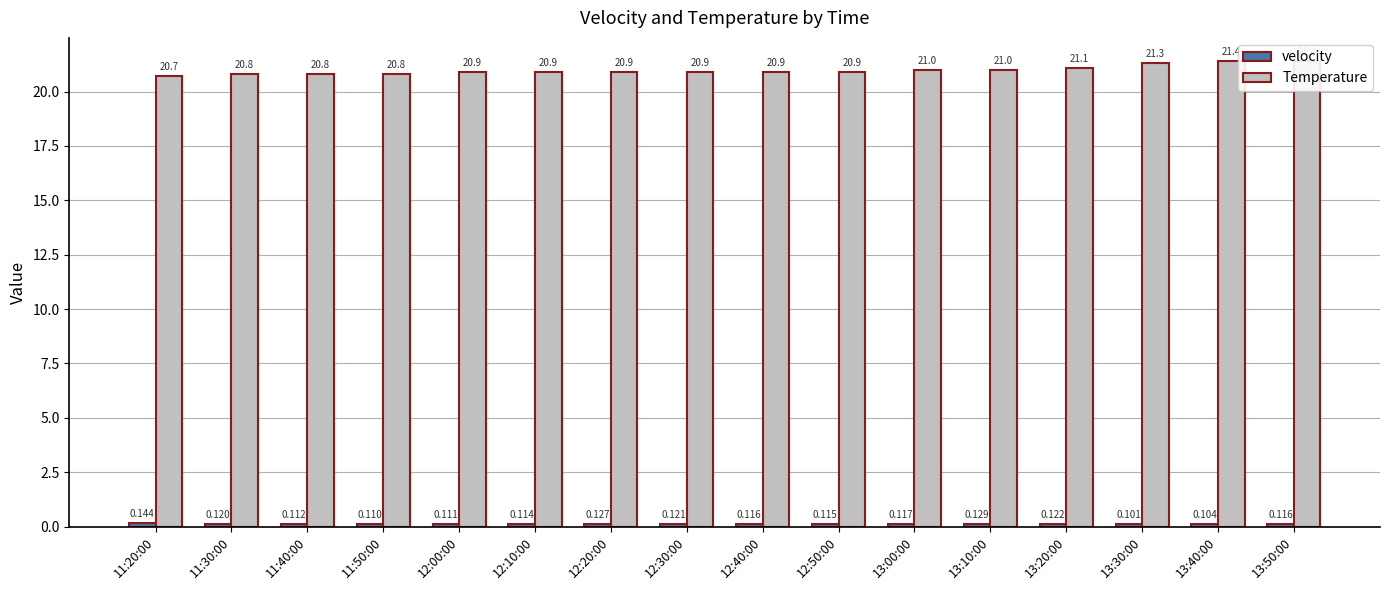

Which series has the widest spread of values?

Temperature